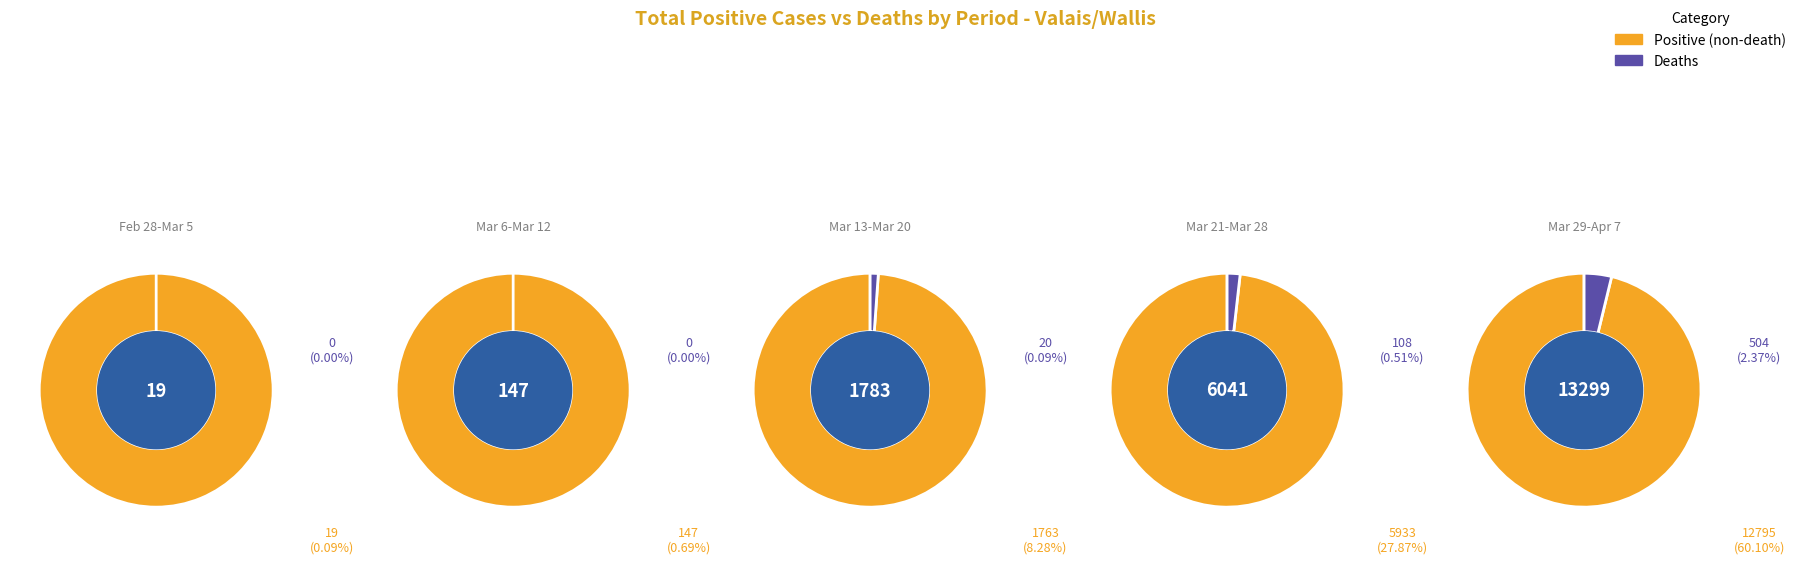

How much of the chart is everything except 7?

100.0%